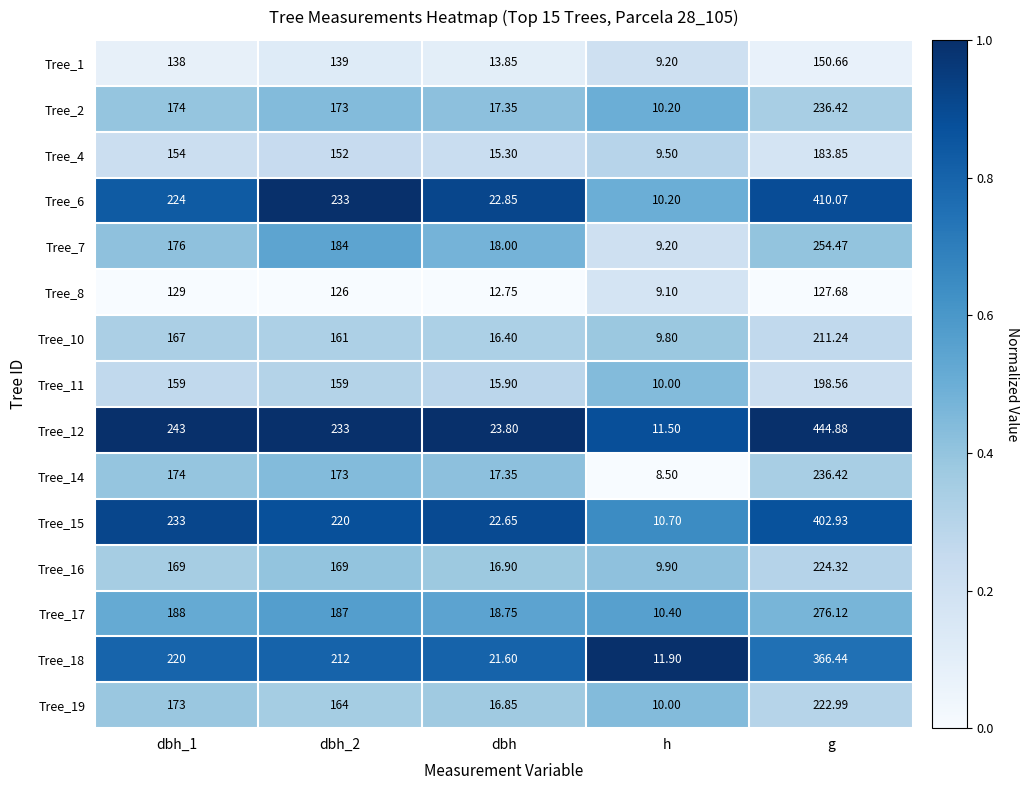

Which label corresponds to the smallest value in the chart?

h